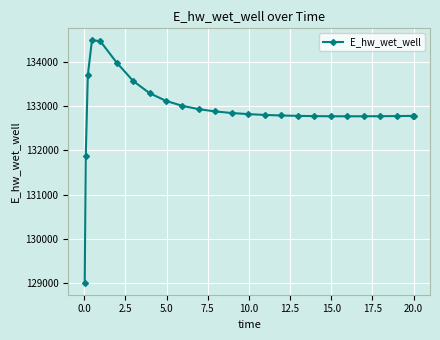

How many lines are shown in the chart?

1